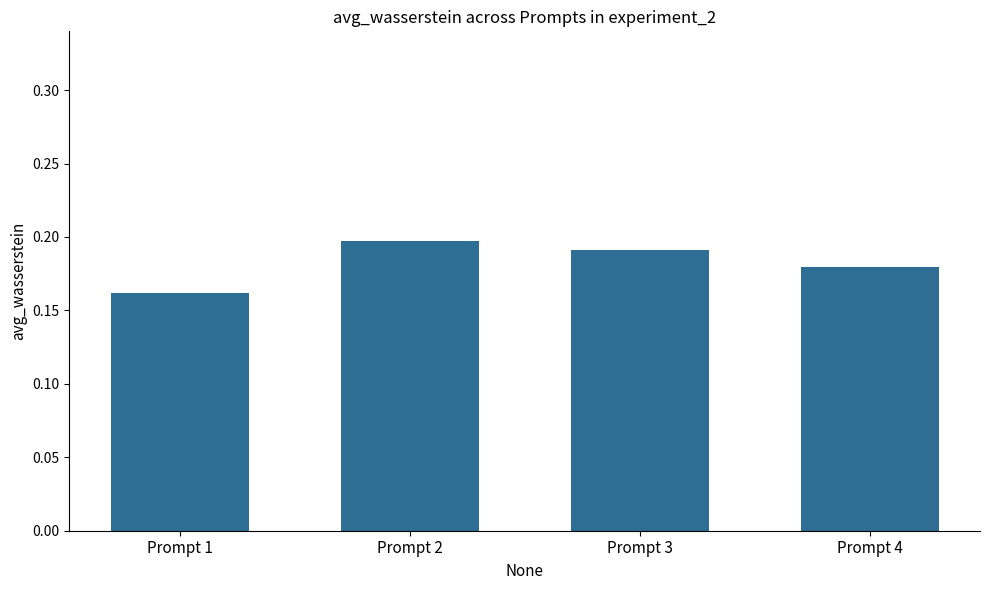

True or false: the data shows 0.3 at Prompt 2.

False